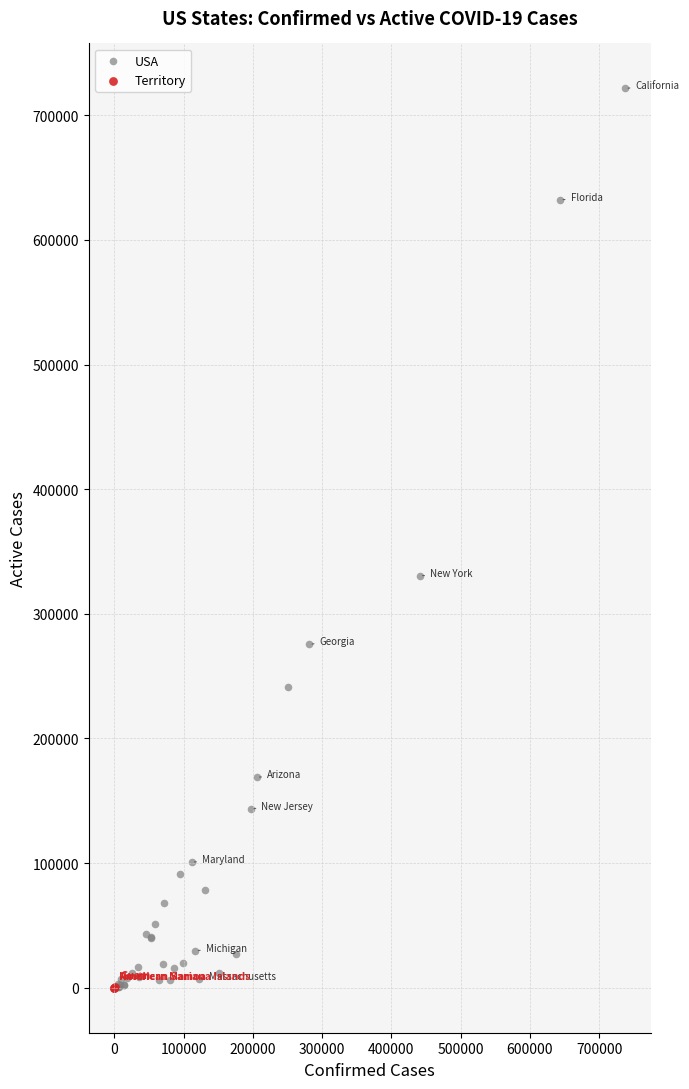

Which series contains the highest Y value?

USA